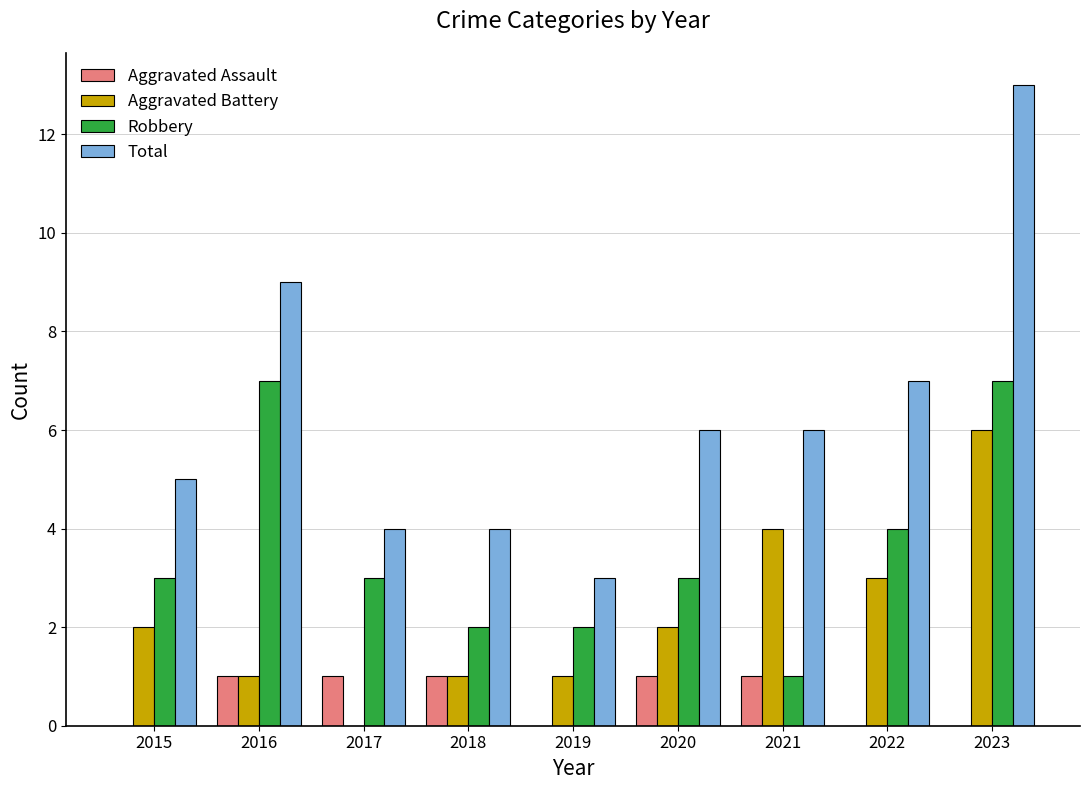

Where is Aggravated Battery nearest to the value 3?

2022